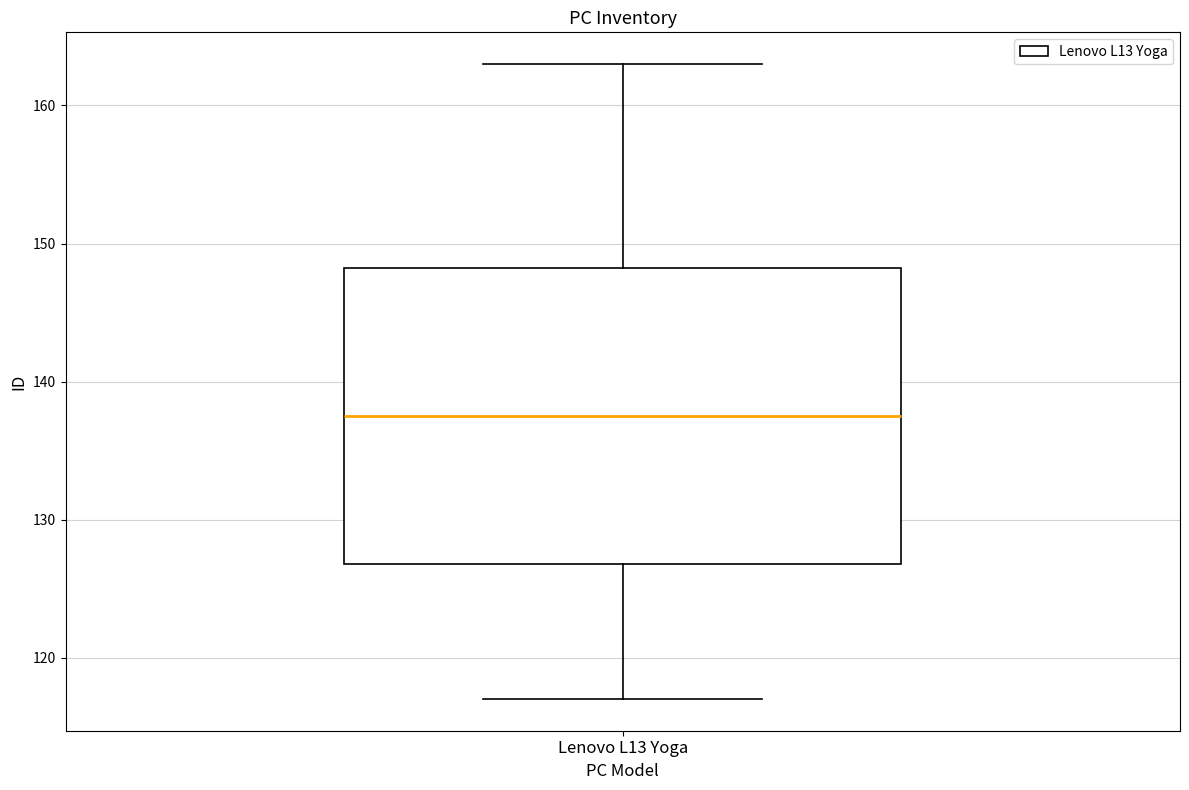

Transcribe this box plot: give where the median line is, the range the box spans, and where the two whiskers end, as read against the y-axis. The values are not printed on the chart, so give them approximately, as read against the axis.

median 138, box 127 to 148, whiskers 117 to 163